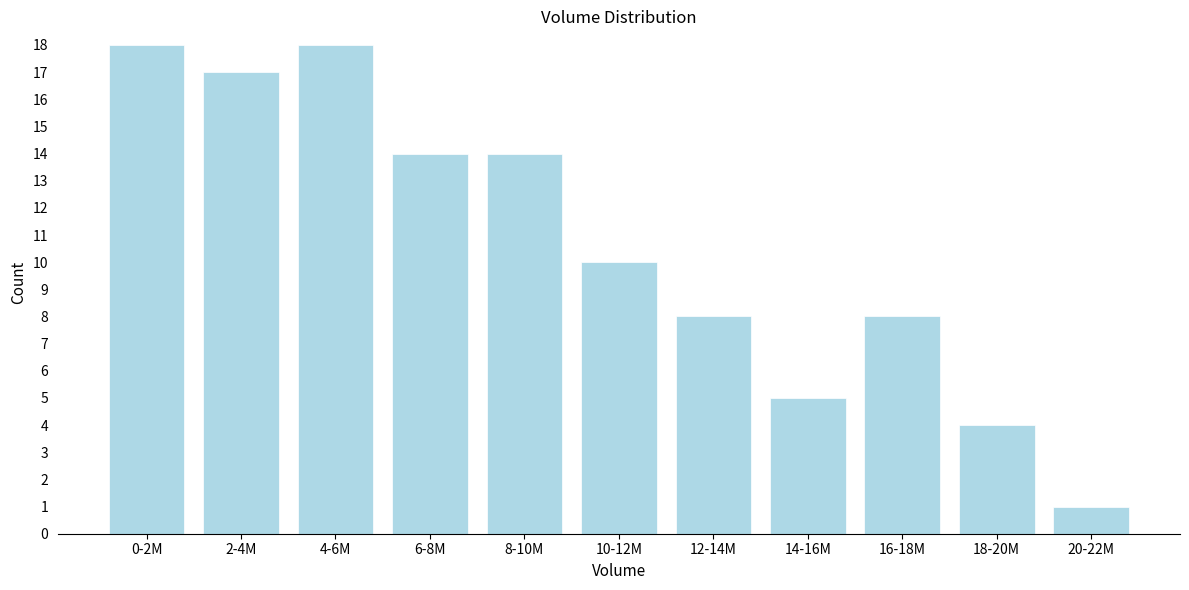

Reading right to left, transcribe all the data shown in this chart.

20-22M=1	18-20M=4	16-18M=8	14-16M=5	12-14M=8	10-12M=10	8-10M=14	6-8M=14	4-6M=18	2-4M=17	0-2M=18